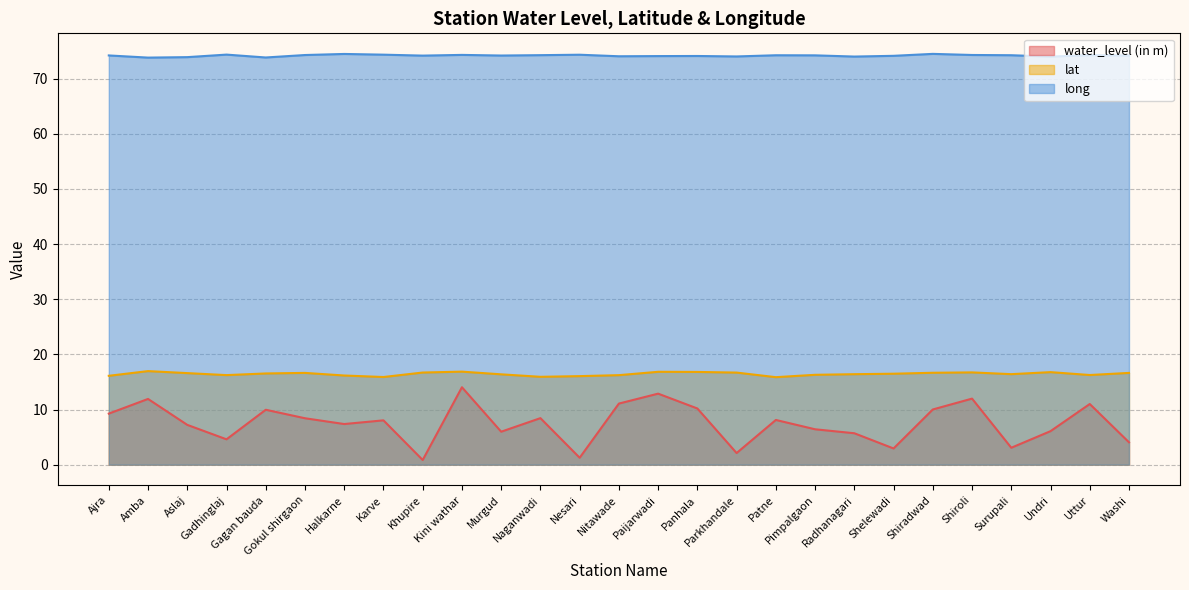

Where does the lat series first go above 16?

Ajra